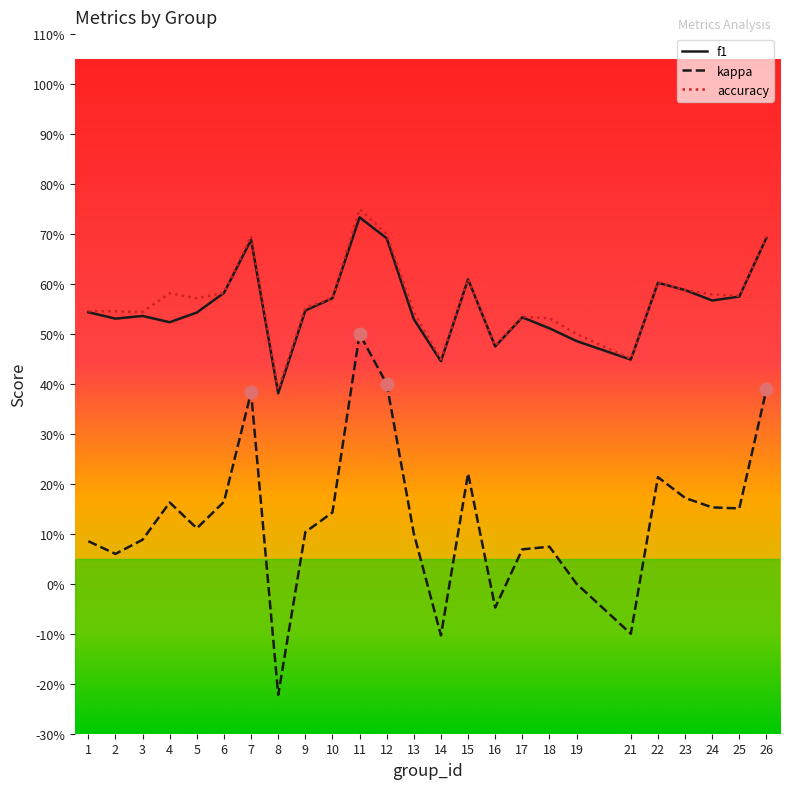

Which series has the largest total across all categories?

accuracy